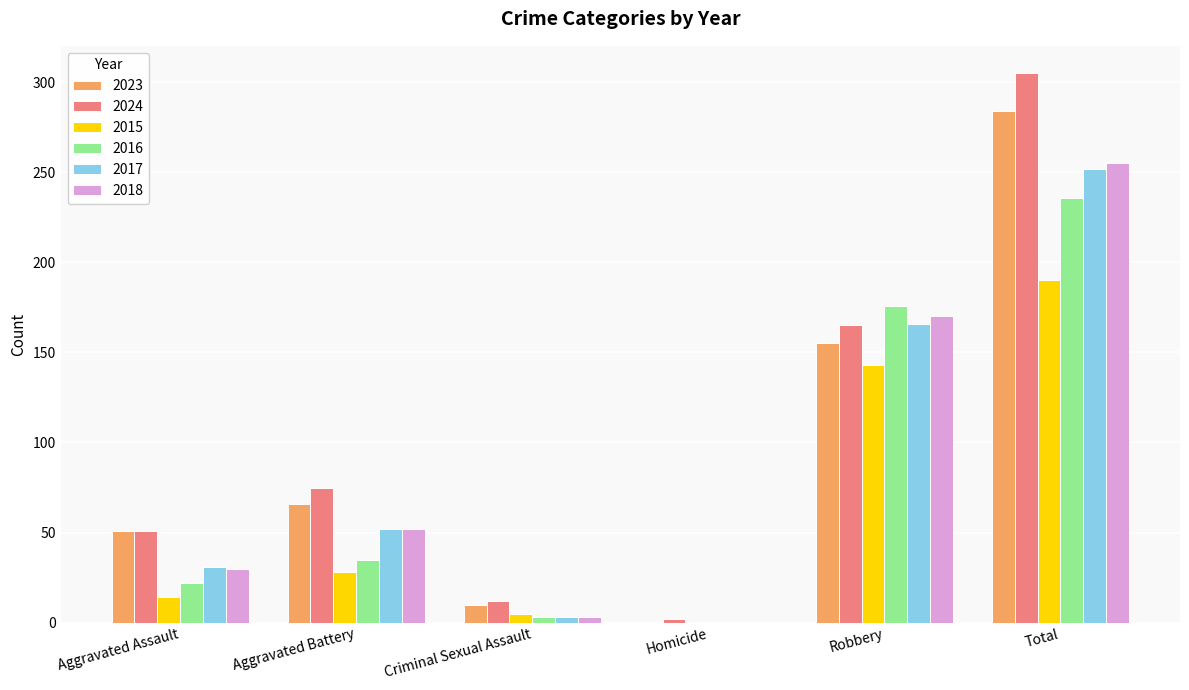

Is the value of 2024 at Criminal Sexual Assault greater than the value of 2017 at Total?

No